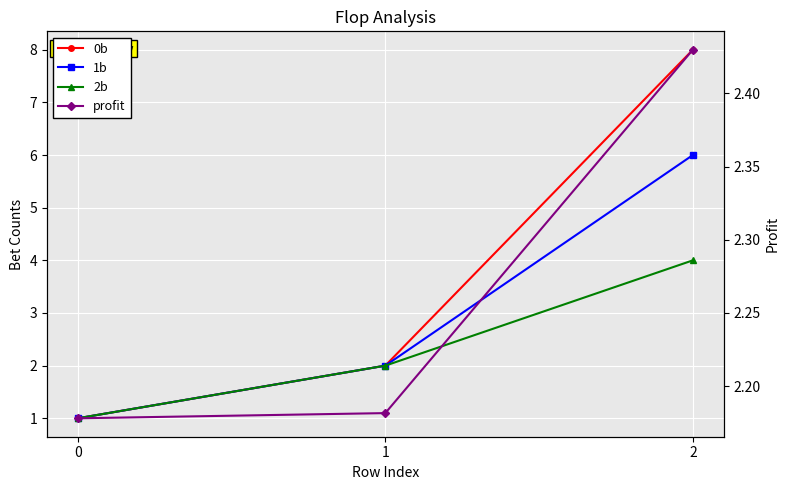

Rank the series by their maximum value, from highest to lowest.

0b, 1b, 2b, profit